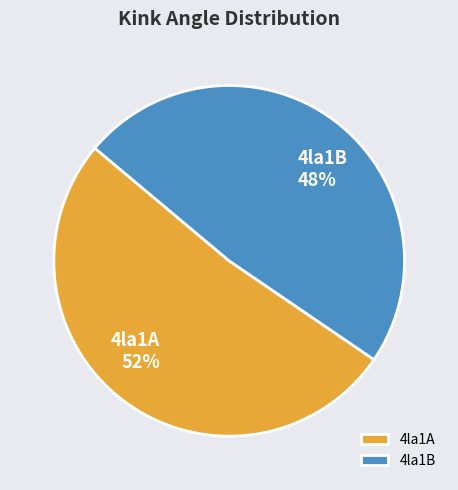

Does 4la1B represent more than half of the total?

No